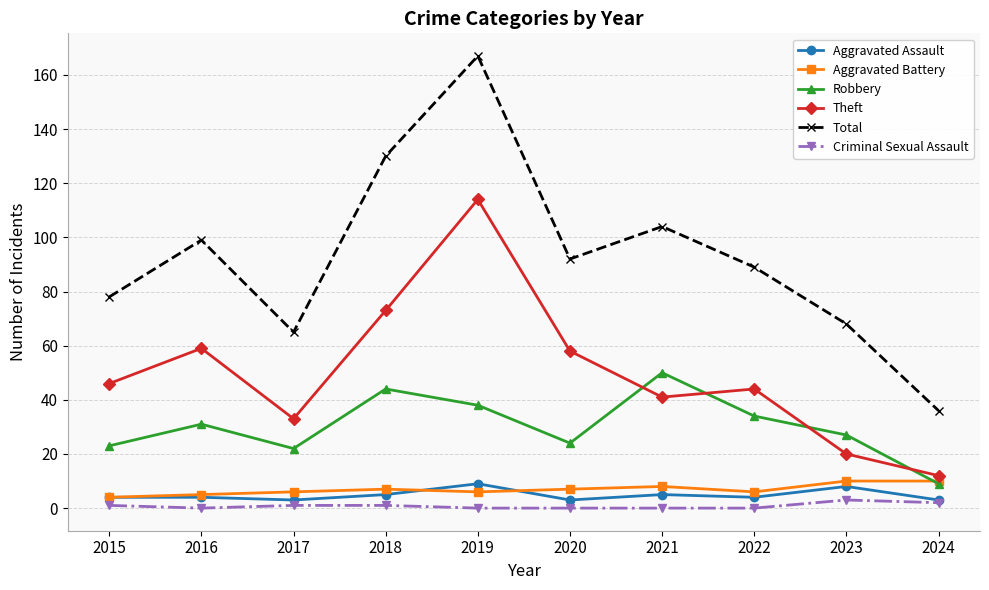

At which category is the sum across all series the highest?

2019